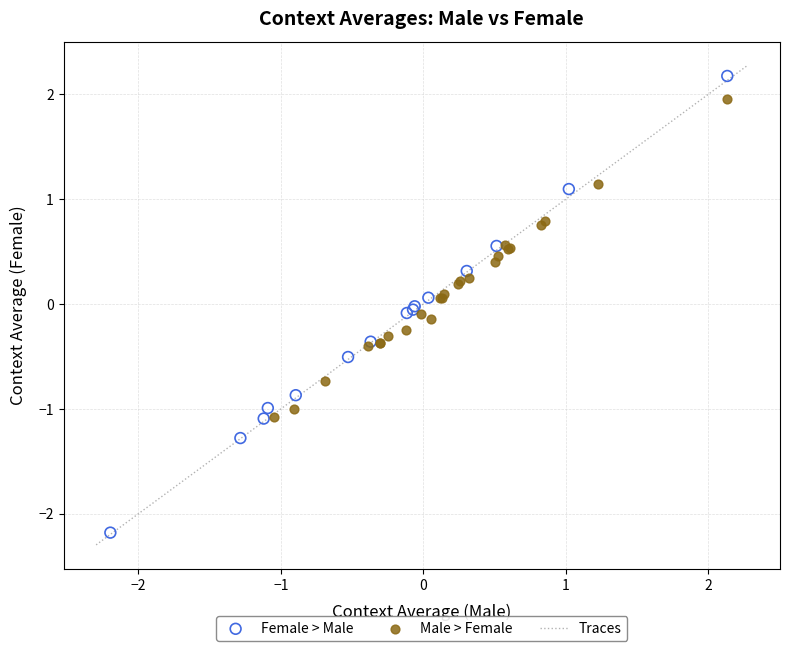

Which series reaches the maximum Y coordinate?

Female > Male